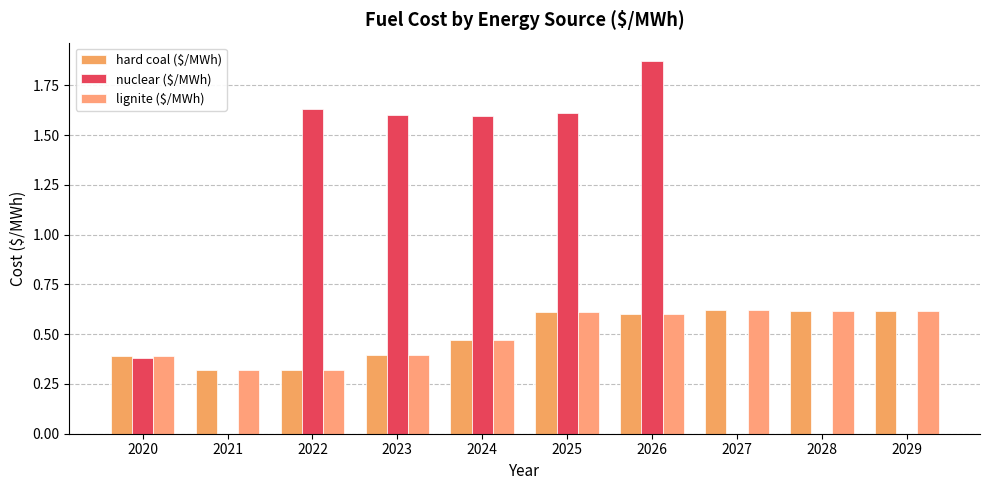

Read the hard coal ($/MWh) value at 2022.

0.3